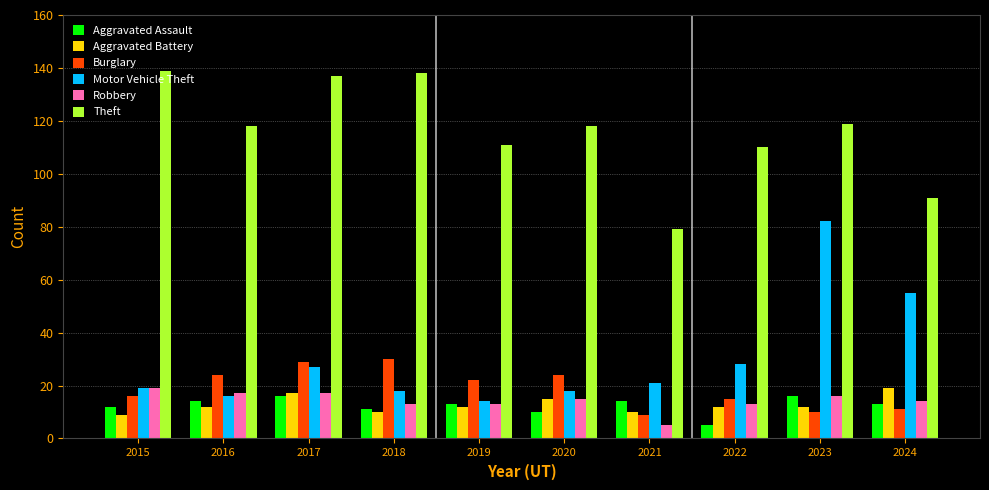

What is the value of the Motor Vehicle Theft bar at the 10th from the left?

55